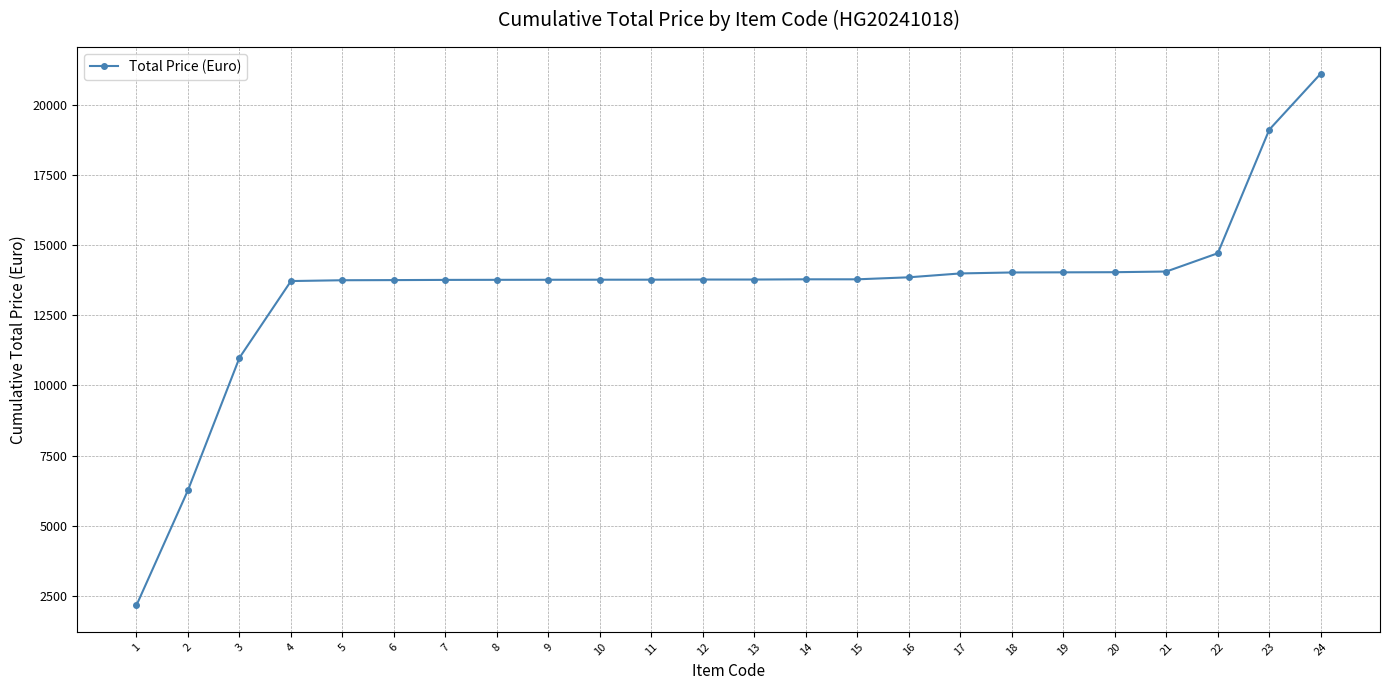

What is the average value?

13485.9